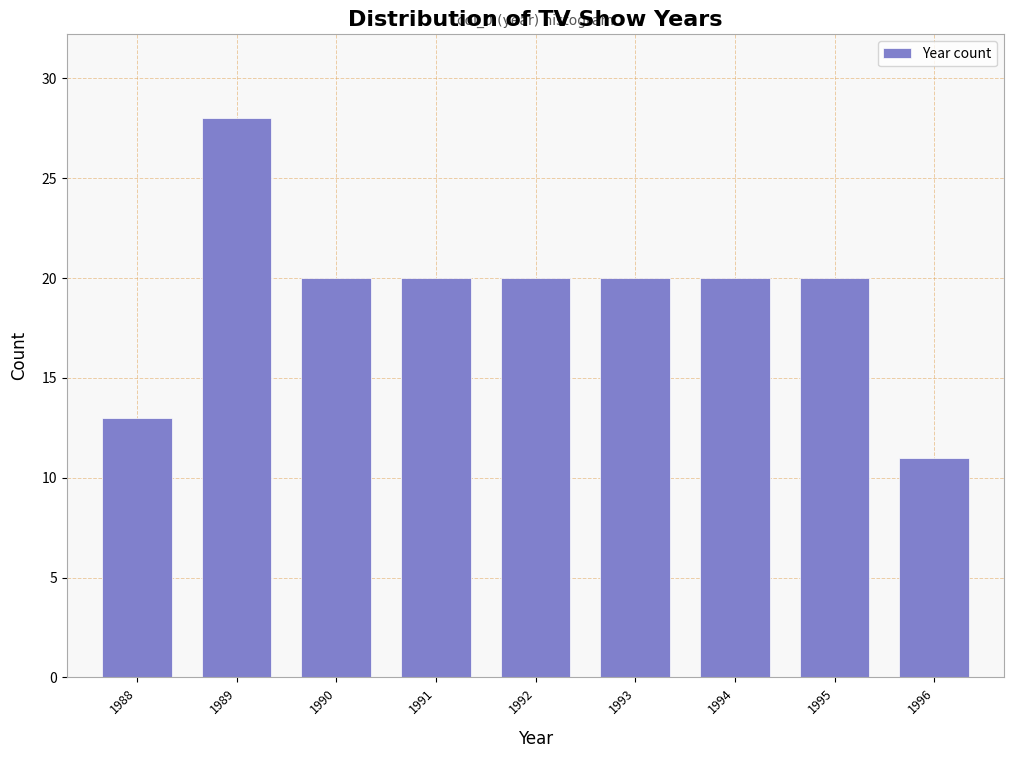

Reading left to right, extract all data points from this chart.

1988=13	1989=28	1990=20	1991=20	1992=20	1993=20	1994=20	1995=20	1996=11